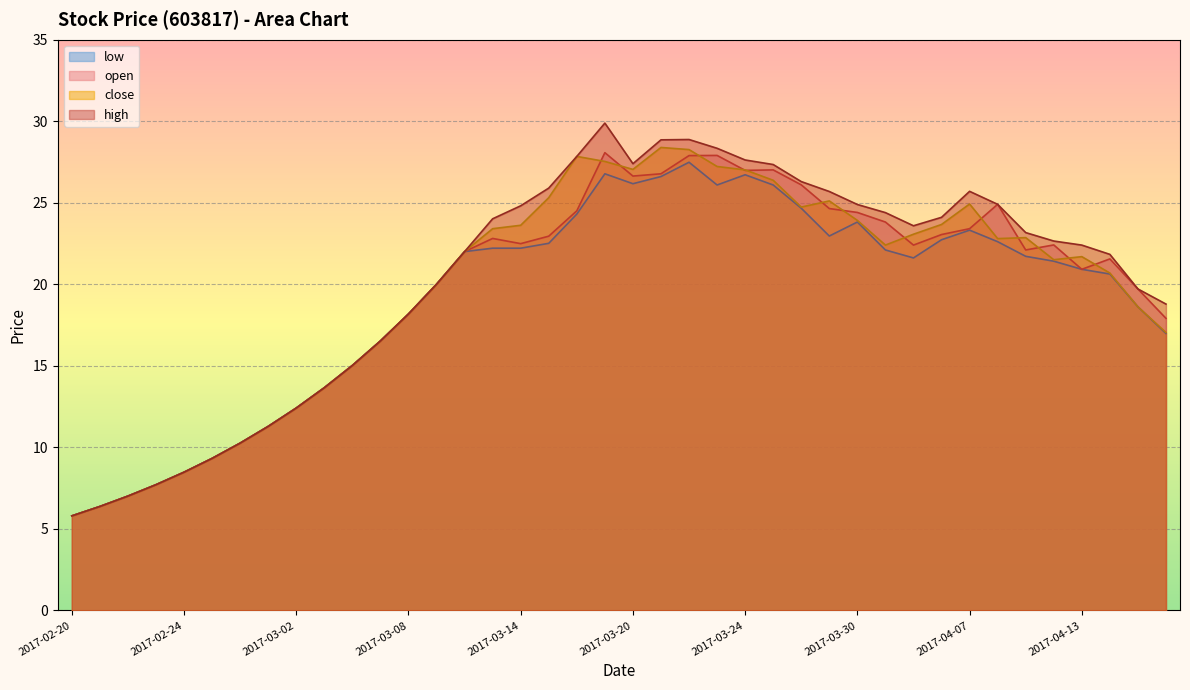

Where is the first local minimum for high?

2017-03-20